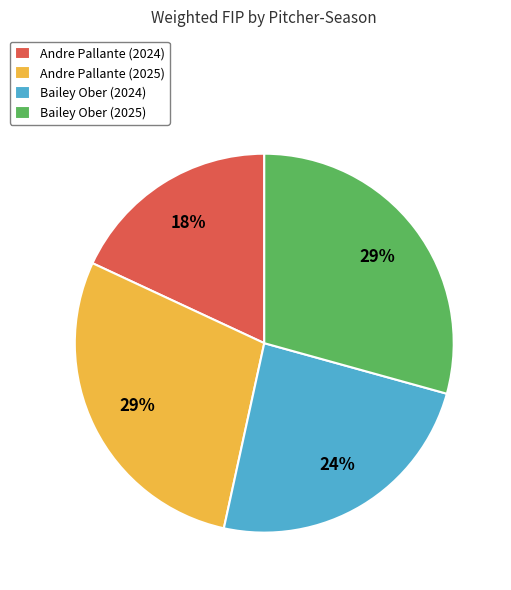

Which category has the smallest portion of the pie?

Andre Pallante (2024)